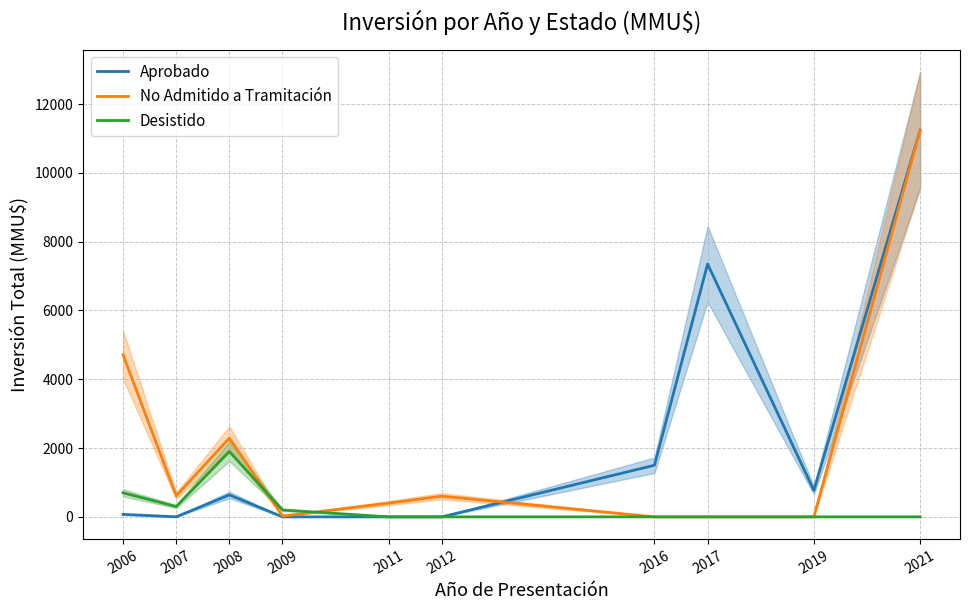

At which label does Aprobado first exceed 638?

2016